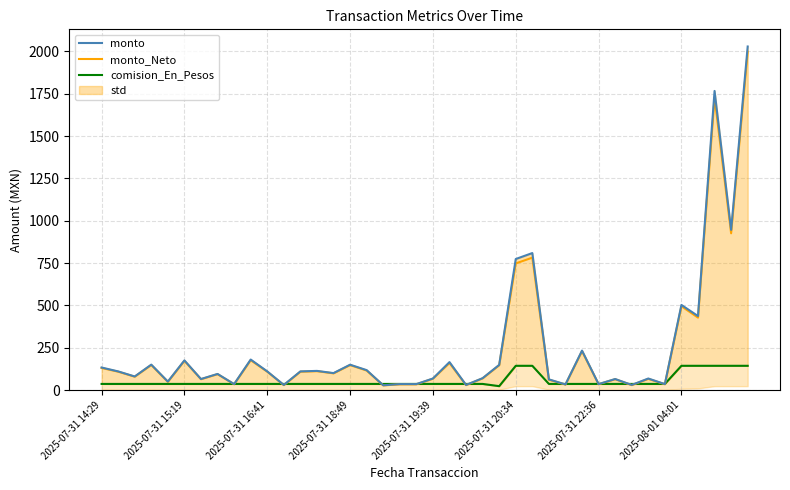

What is the value of the comision_En_Pesos point at the 3rd from the left?

36.0